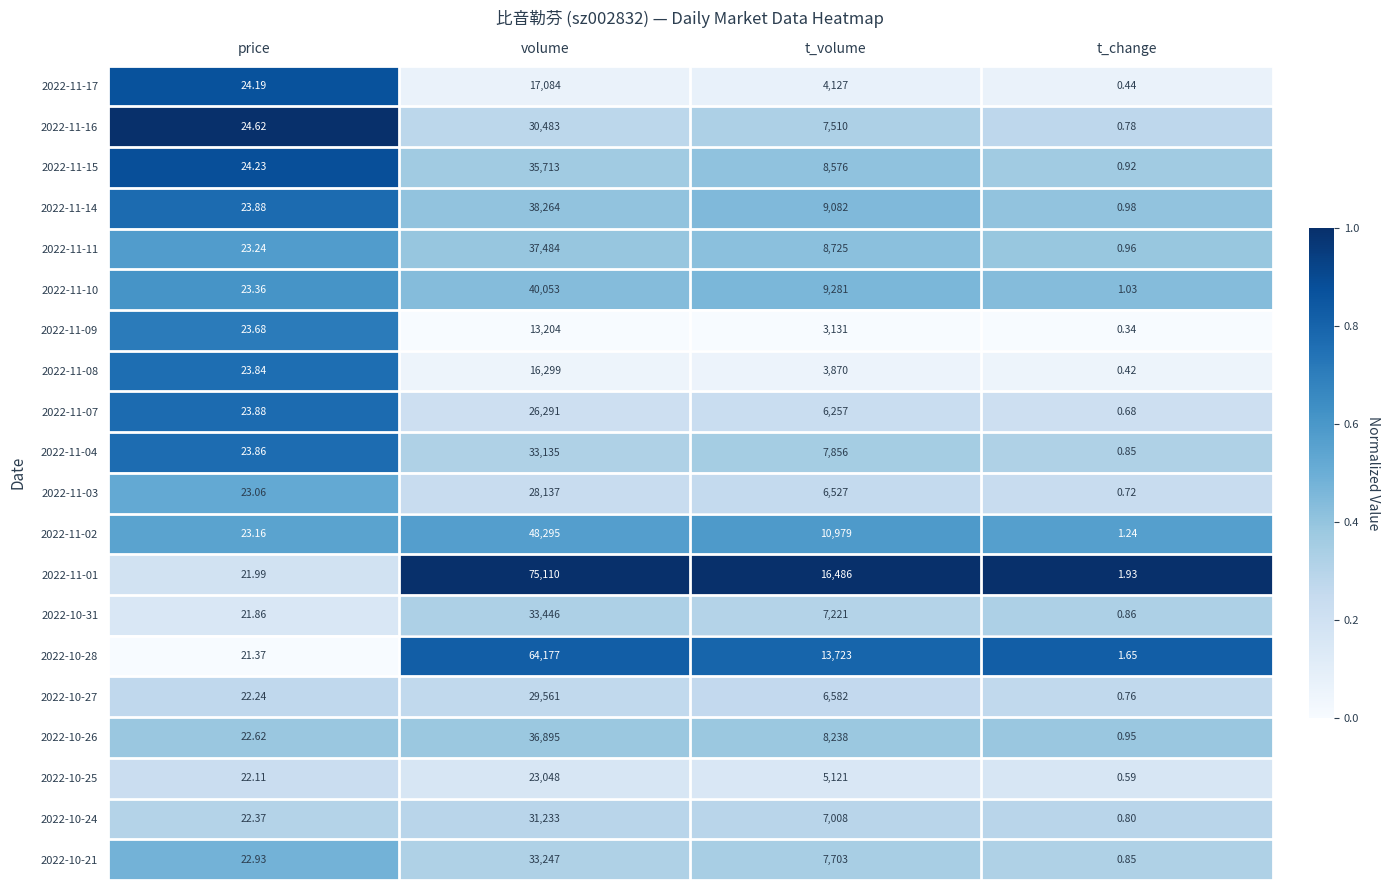

List the labels in order of 2022-10-27 value, smallest first.

t_change, price, t_volume, volume